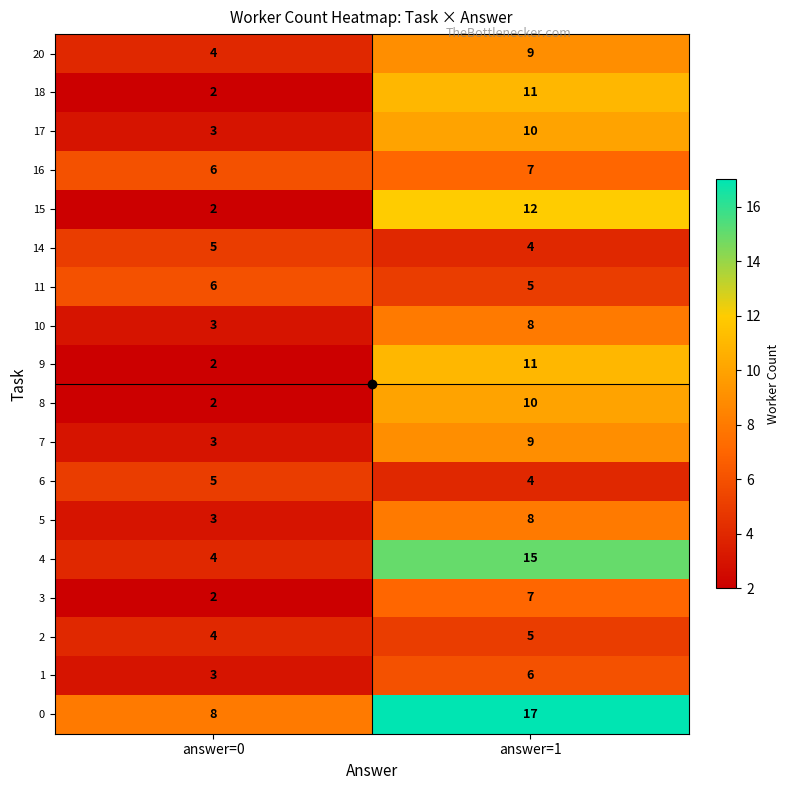

At which label does 10 reach its minimum?

answer=0